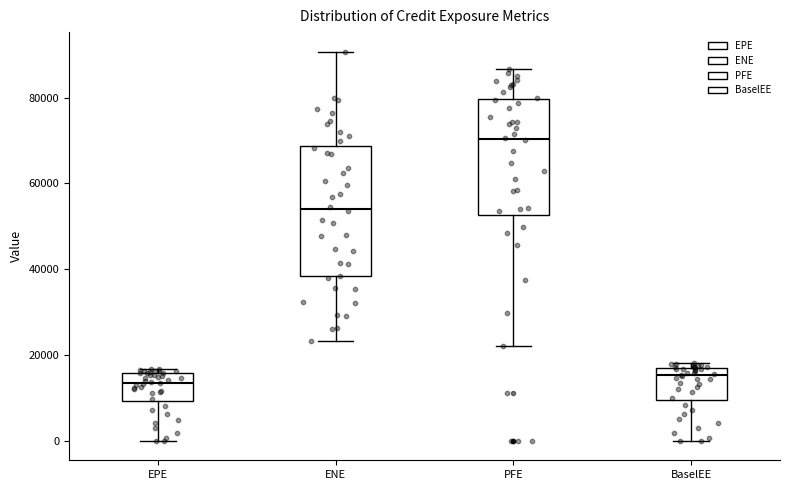

Reading left to right, read every box against the y-axis: the position of its median line, the range the box covers, and the ends of its whiskers. The values are not printed on the chart, so give them approximately, as read against the axis.

EPE: median 14000, box 10000 to 16000, whiskers 0 to 16000 (just above the box's upper edge)
ENE: median 54000, box 38000 to 68000, whiskers 24000 to 90000
PFE: median 70000, box 52000 to 80000, whiskers 22000 to 86000
BaselEE: median 16000, box 10000 to 18000, whiskers 0 to 18000 (just above the box's upper edge)